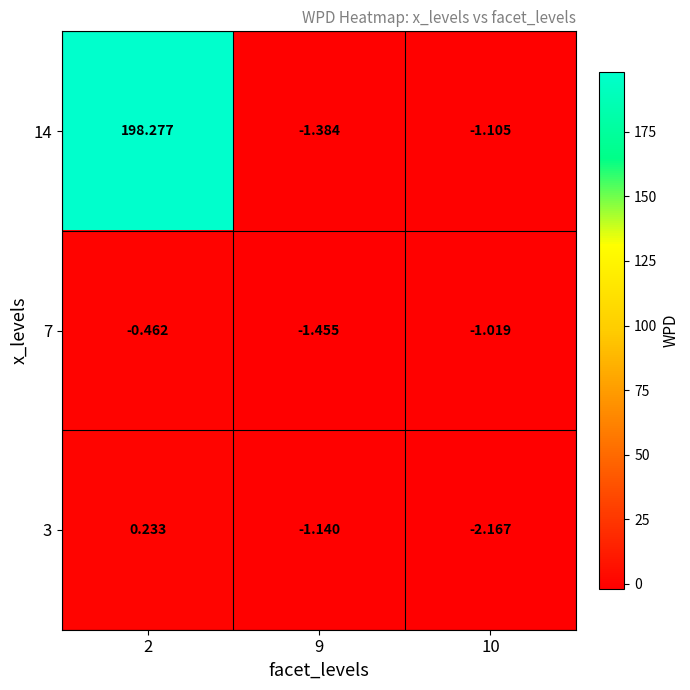

Is the value of 14 at 2 greater than the value of 3 at 10?

Yes